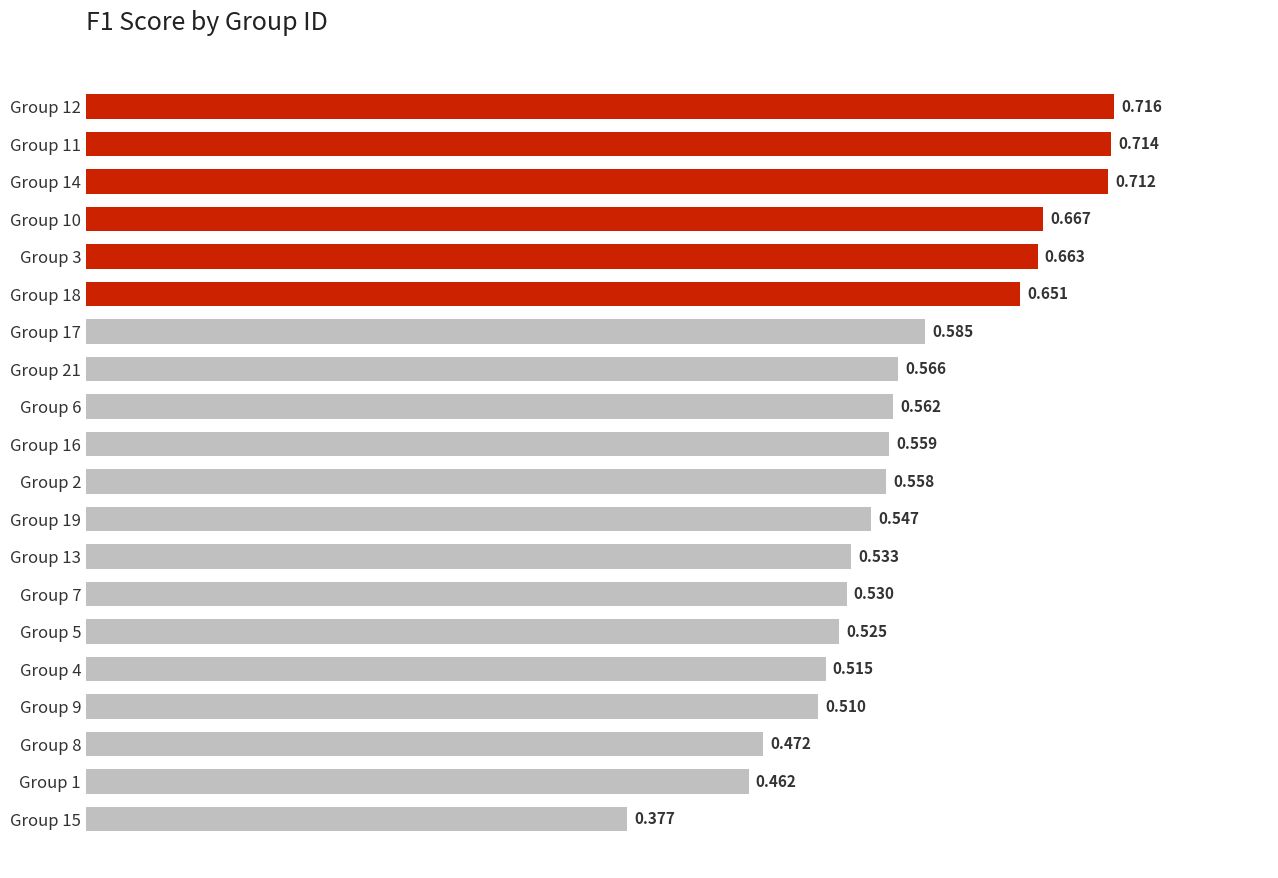

List the labels in order of value, smallest first.

Group 15, Group 1, Group 8, Group 9, Group 4, Group 5, Group 7, Group 13, Group 19, Group 2, Group 16, Group 6, Group 21, Group 17, Group 18, Group 3, Group 10, Group 14, Group 11, Group 12